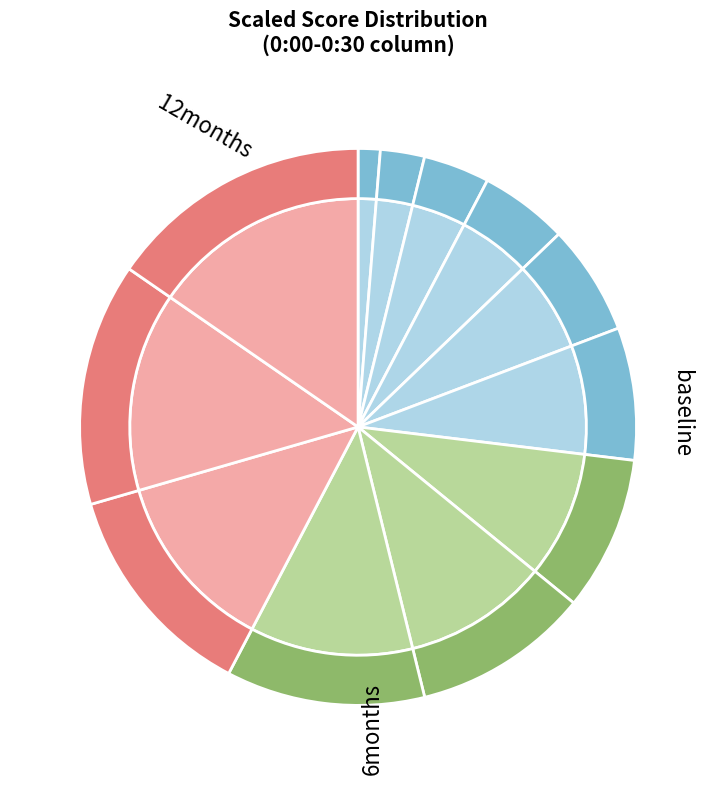

Is there any slice that represents more than half of the pie?

No